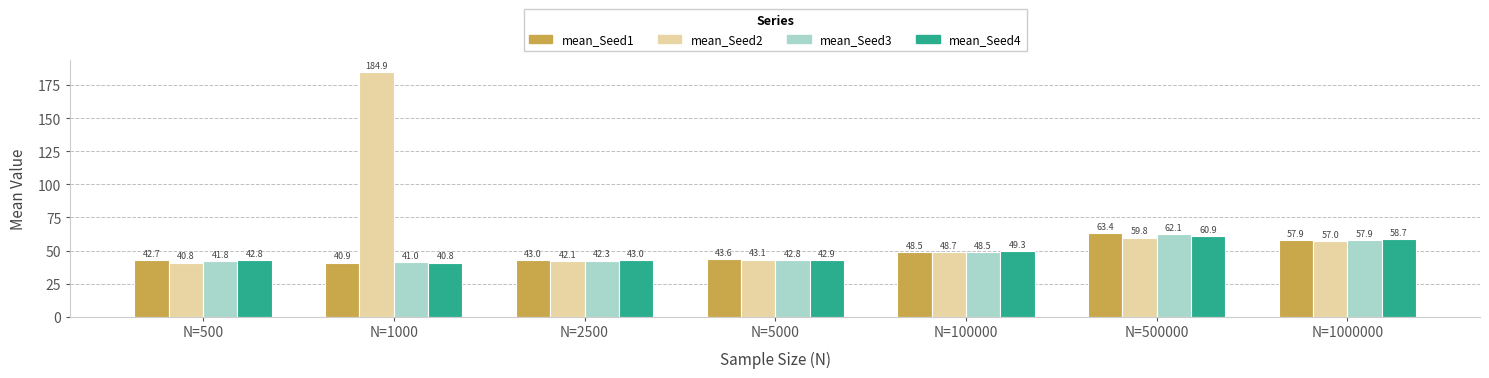

The mean_Seed3 series shows 62.1 at N=500000. True or false?

True